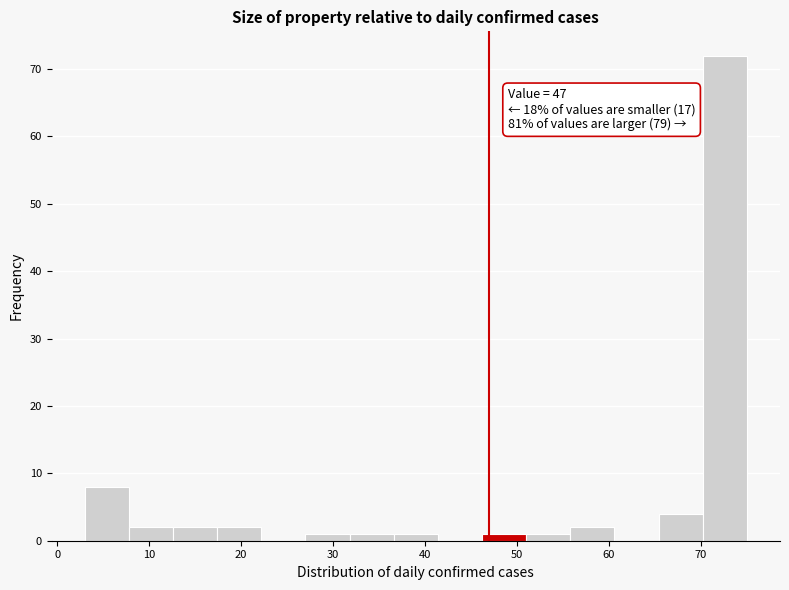

Which range on the x-axis has the tallest bar?

70.2 to 75.0